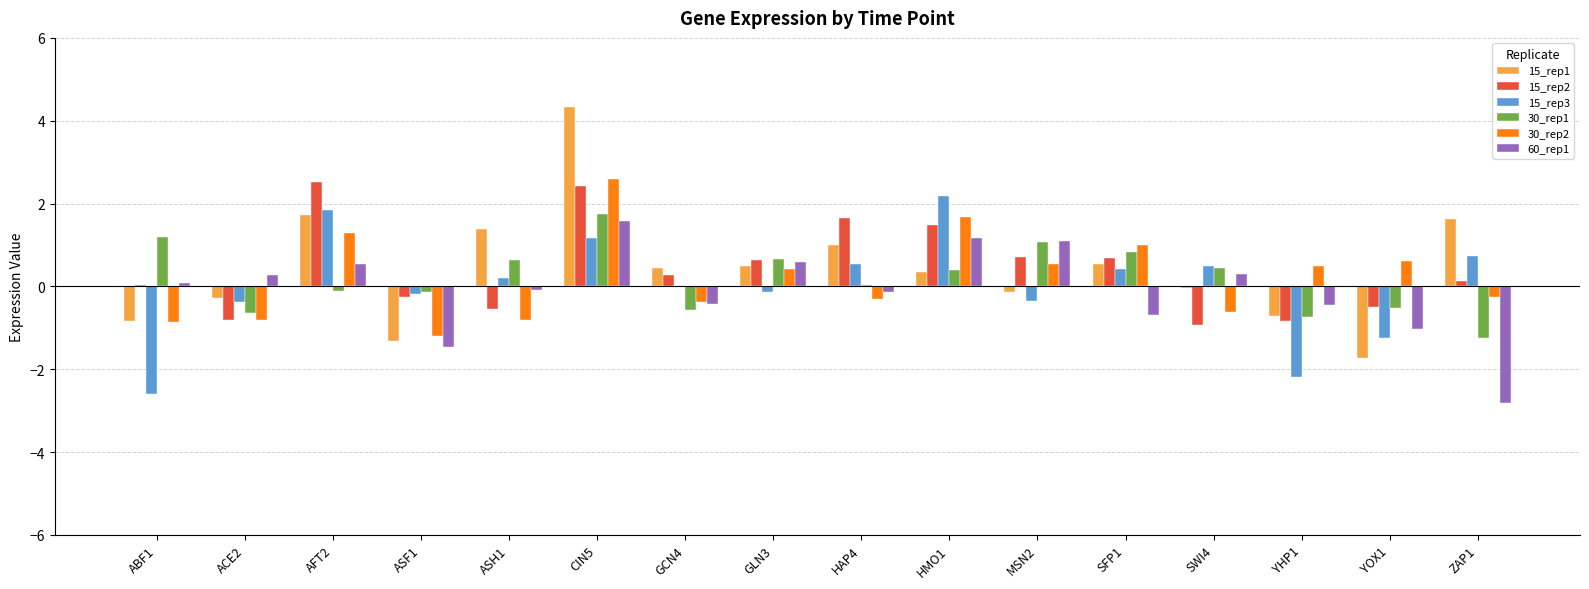

What is the difference between the 60_rep1 values at AFT2 and SFP1?

1.2